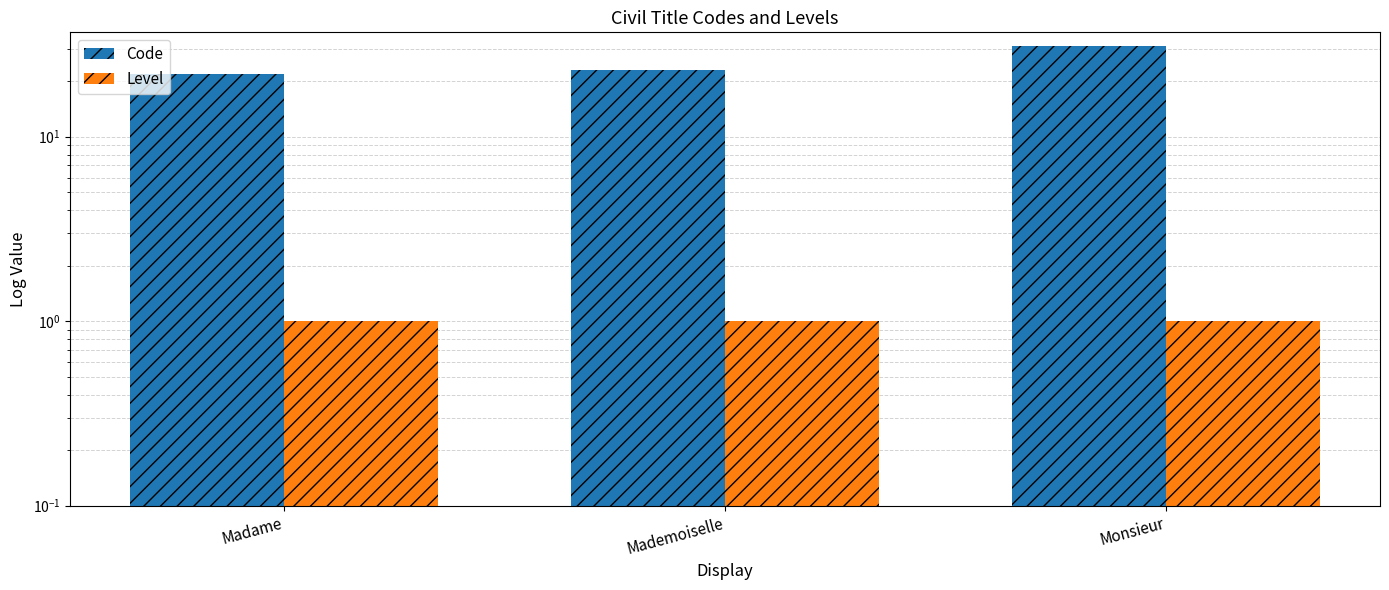

Rank the series at Monsieur from lowest to highest value.

Level, Code